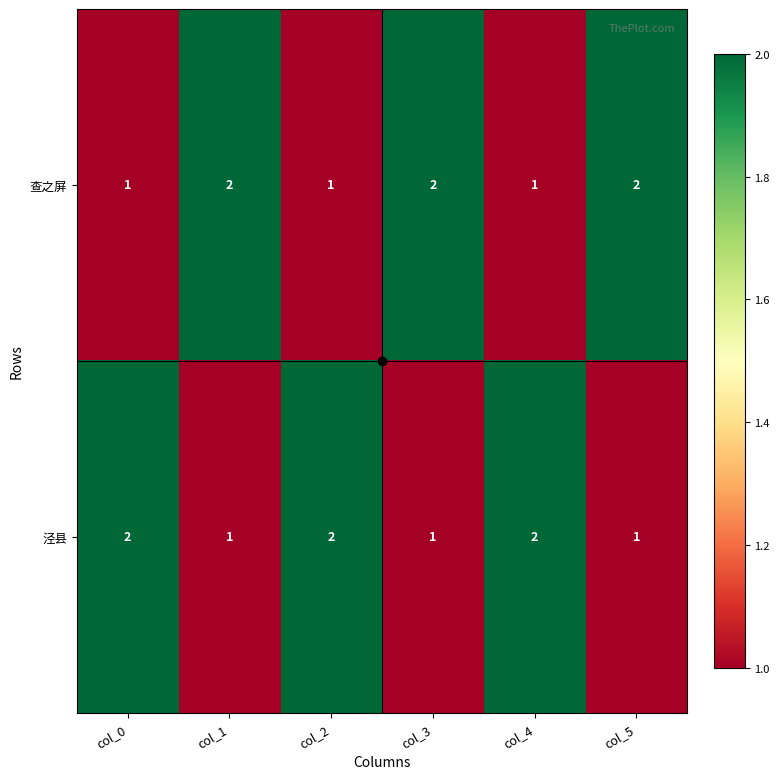

The value of 查之屏 at col_4 is 0. True or false?

False